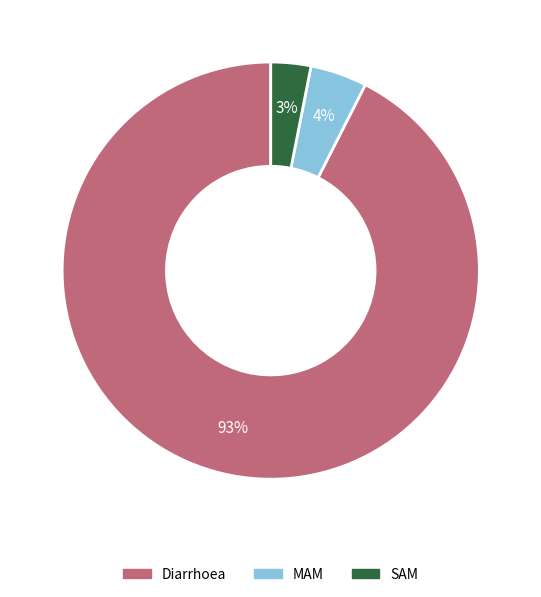

What is the smallest slice in the pie chart?

SAM